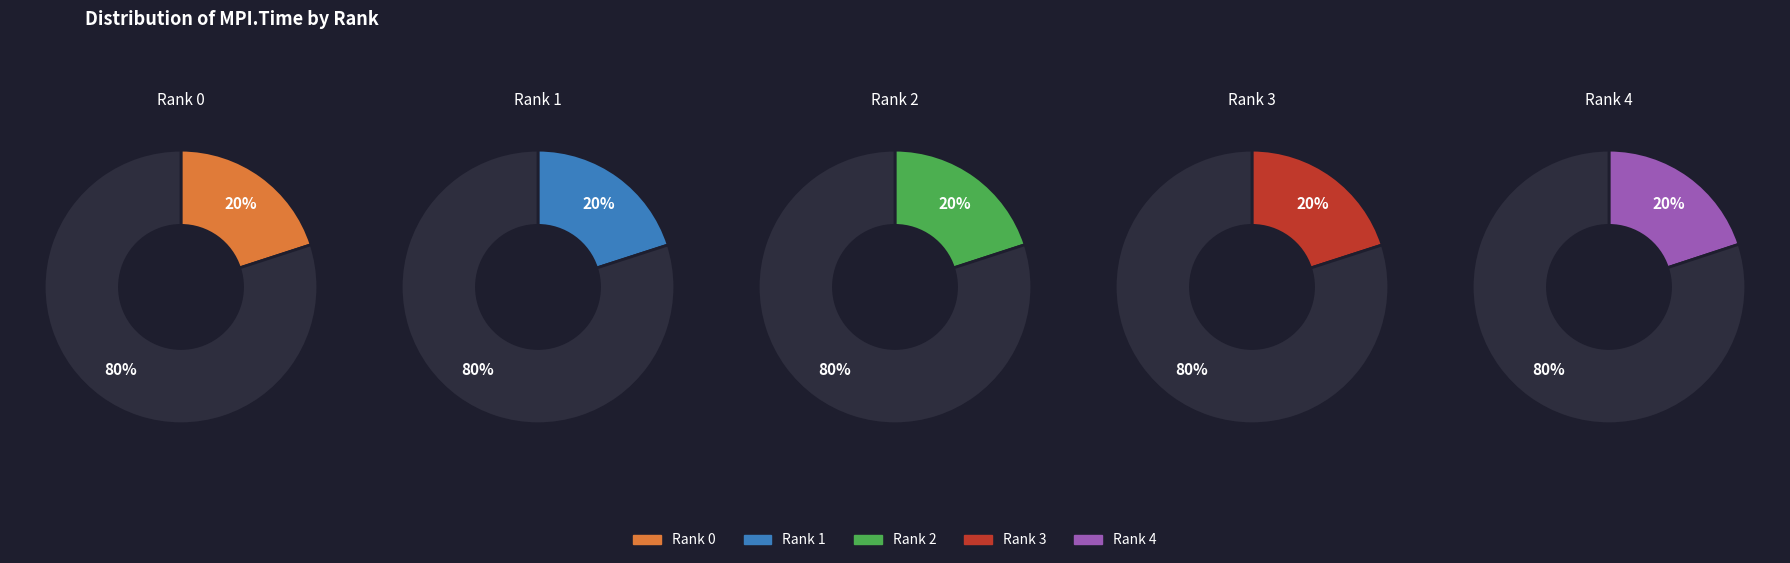

How many slices are in this pie chart?

5